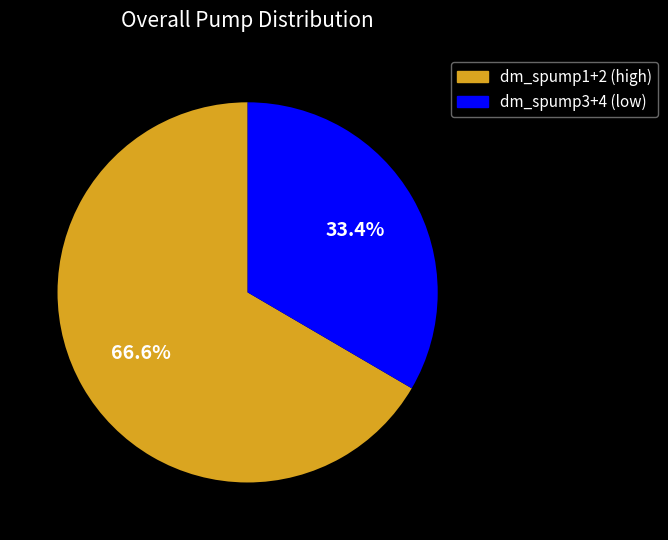

Rank the categories by value from highest to lowest.

dm_spump1+2 (high), dm_spump3+4 (low)